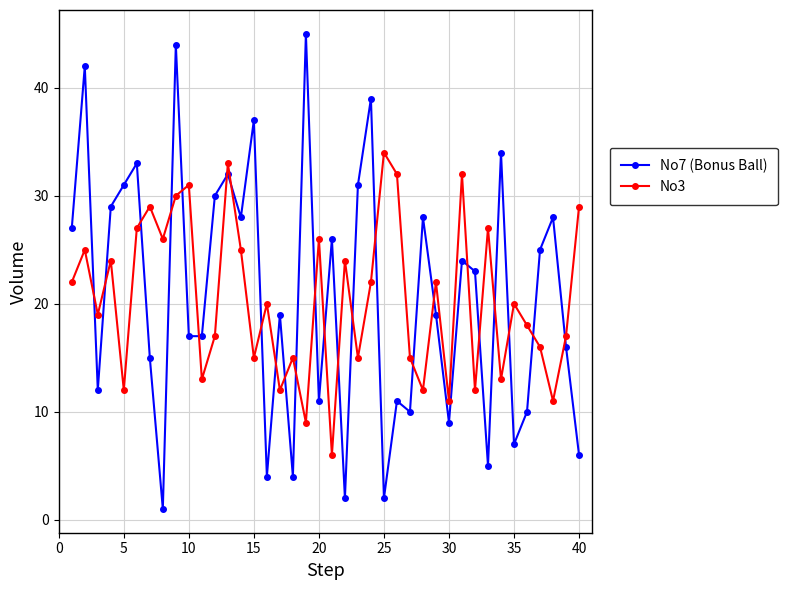

How many times do No7 (Bonus Ball) and No3 cross each other?

25